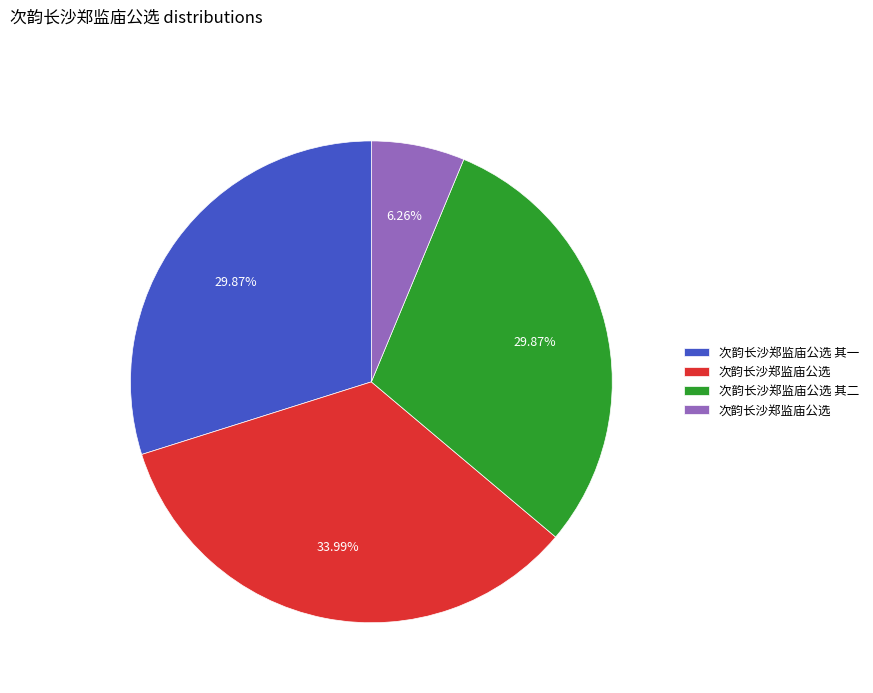

Does any single category account for the majority?

No